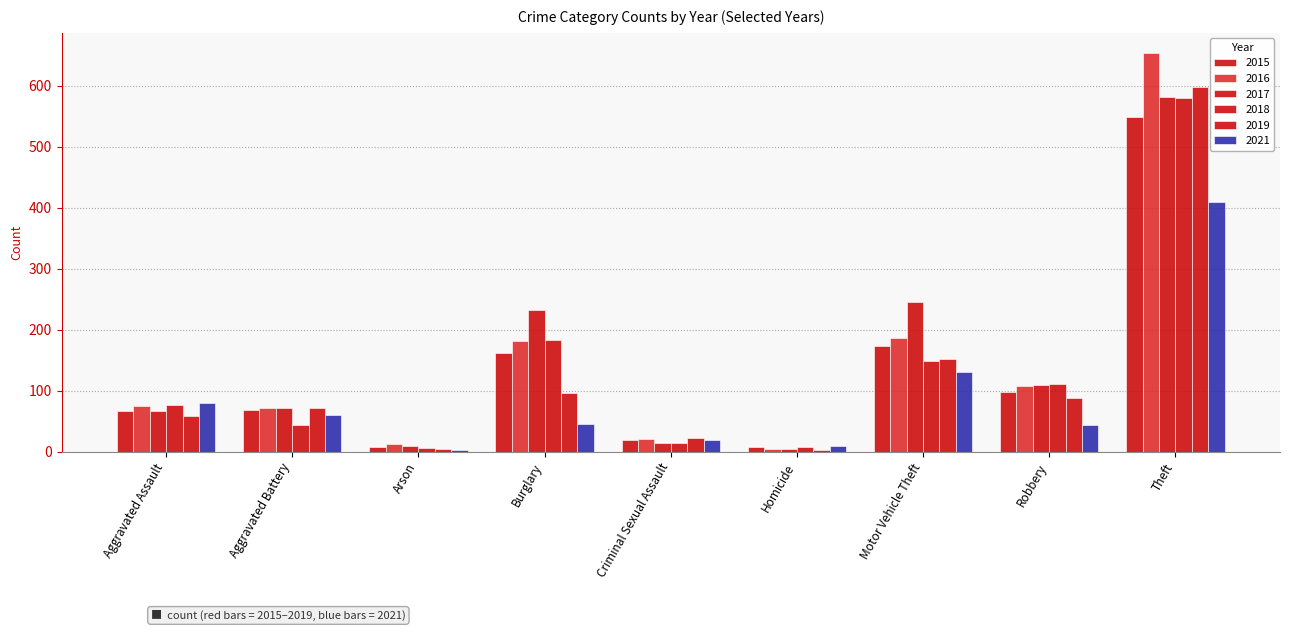

At Burglary, list the series in order from largest to smallest.

2017, 2018, 2016, 2015, 2019, 2021